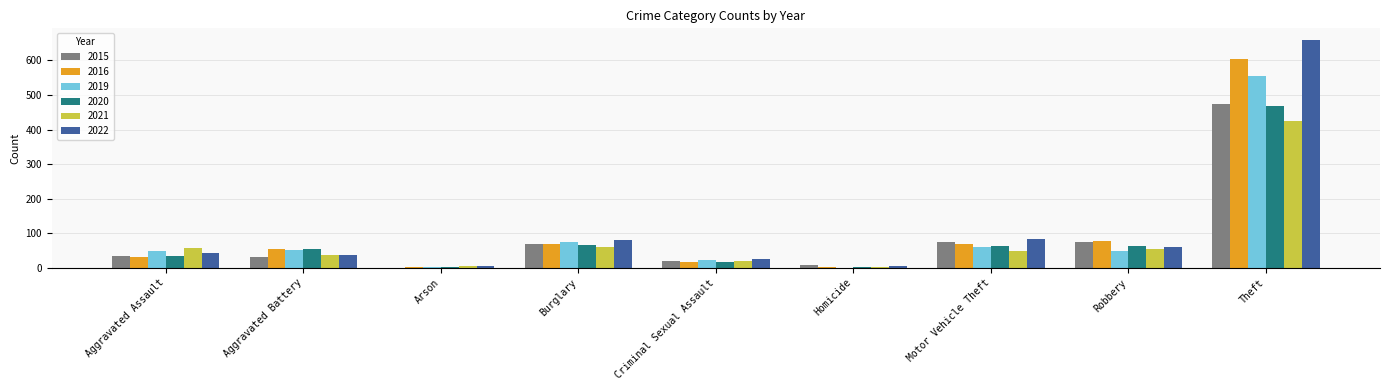

How many categories are shown in the chart?

9